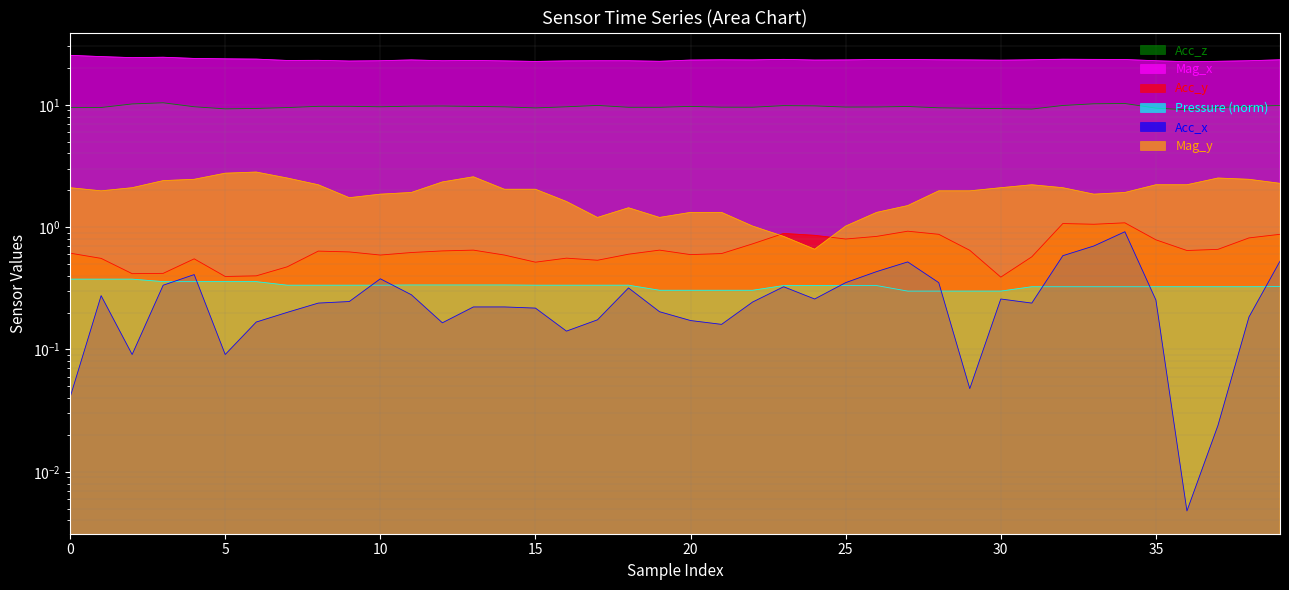

What is the sum of all Acc_z values?

385.9